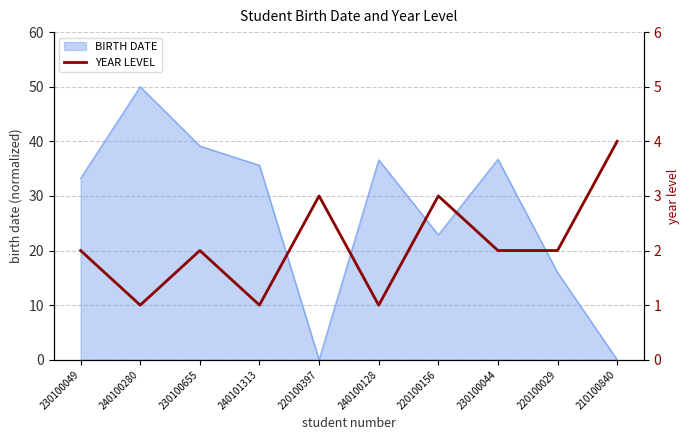

What is the maximum value for BIRTH DATE?

50.0